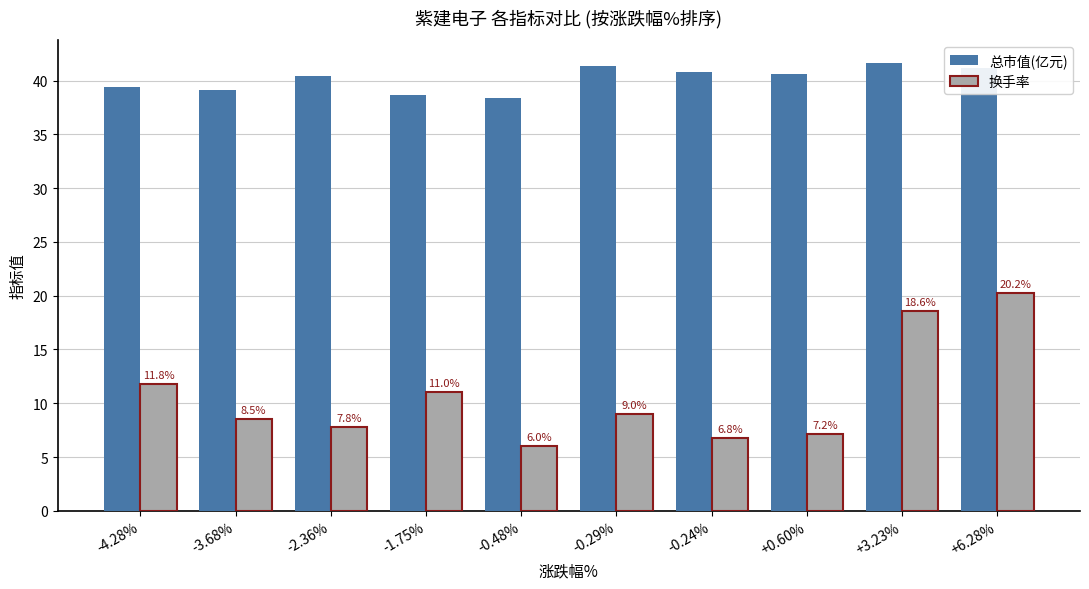

What is the sum of the 总市值(亿元) values at +3.23% and -4.28%?

81.1